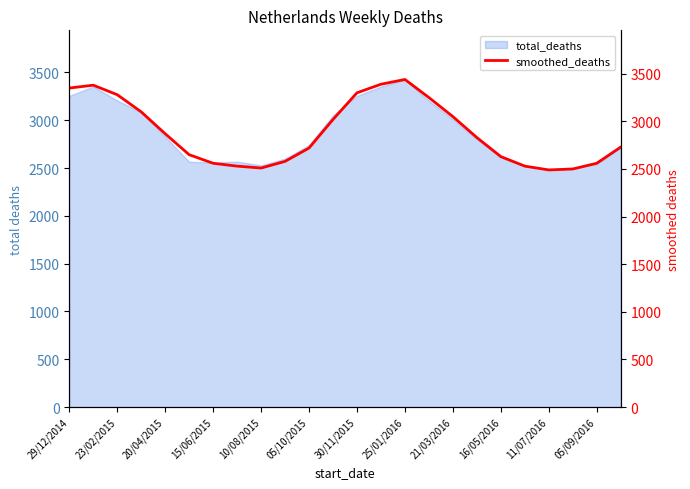

Where is total_deaths nearest to the value 2958?

21/03/2016